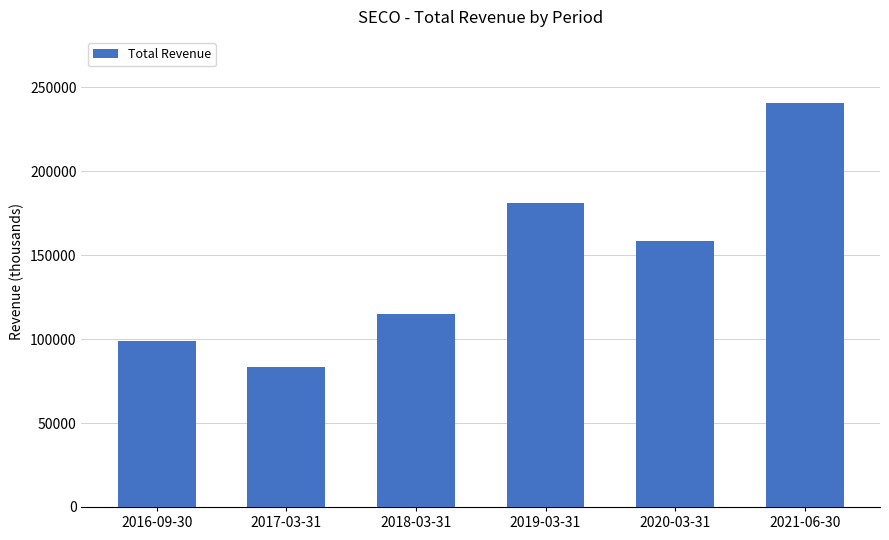

Which label corresponds to the smallest value in the chart?

2017-03-31